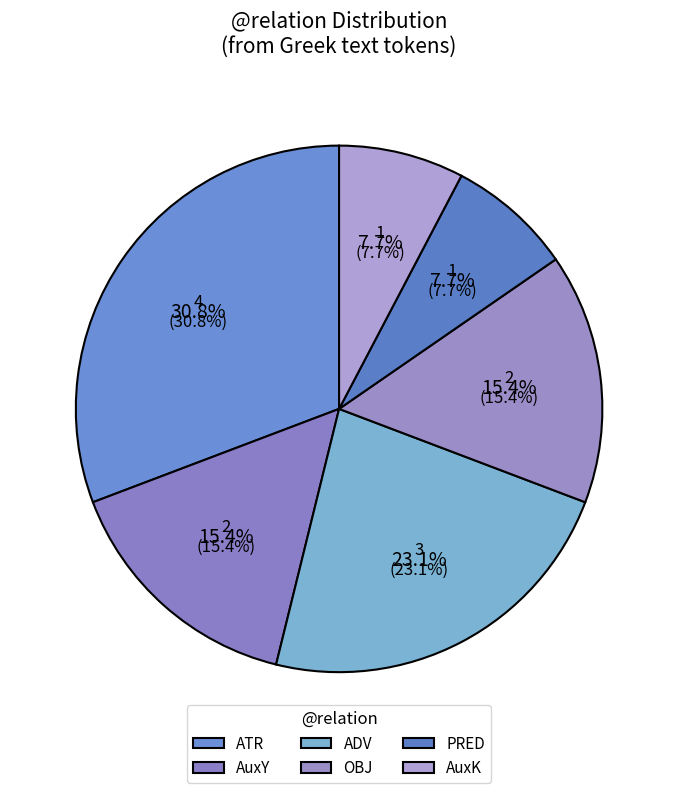

Between 7 and 9, which is larger?

9